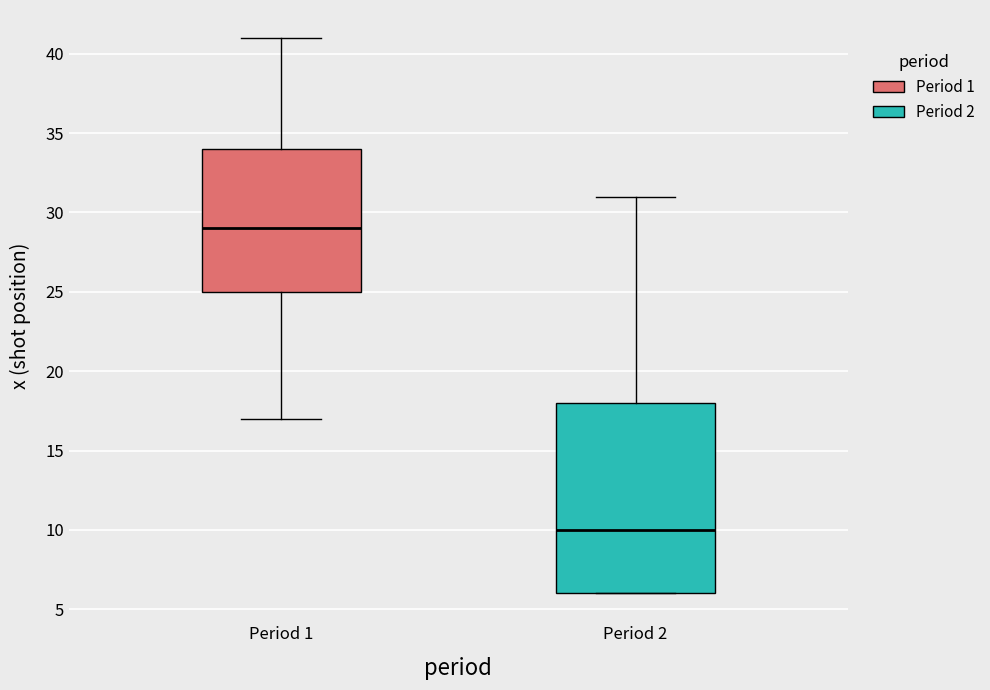

Which box has the lowest median line?

Period 2